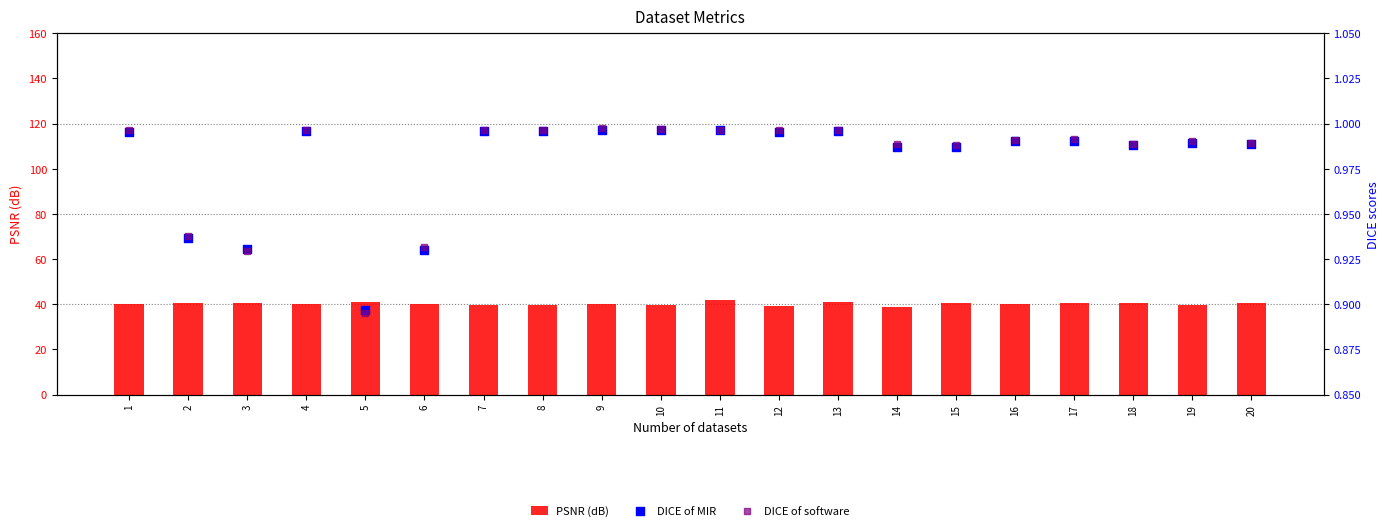

At how many categories does at least one series exceed 20?

20